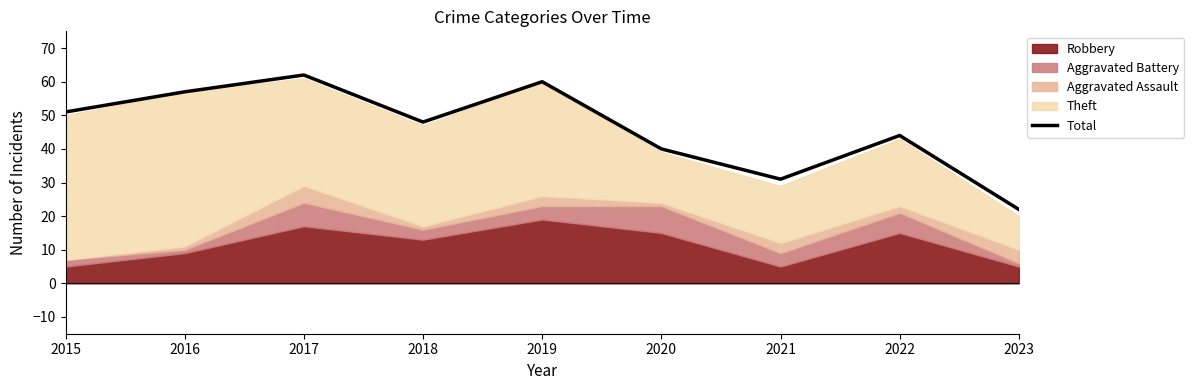

The chart shows a value of 20 at 2022. True or false?

False